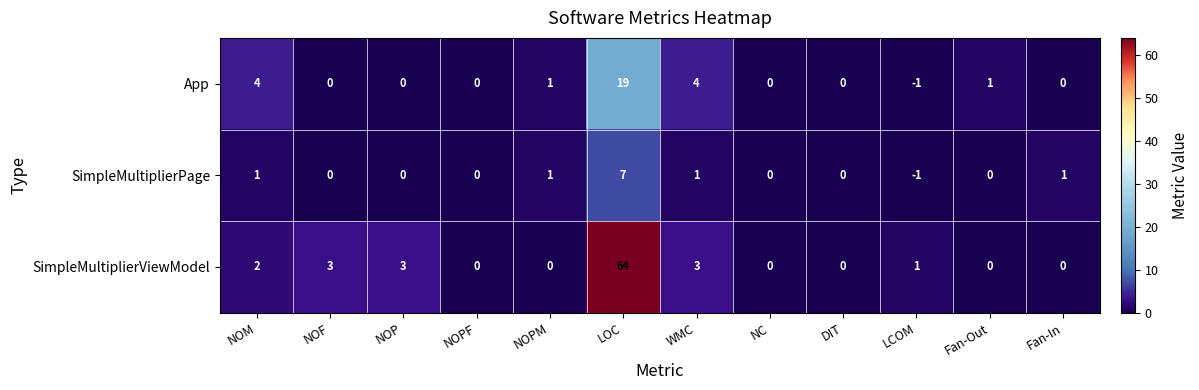

What is the spread (max minus min) of values at NOP?

3